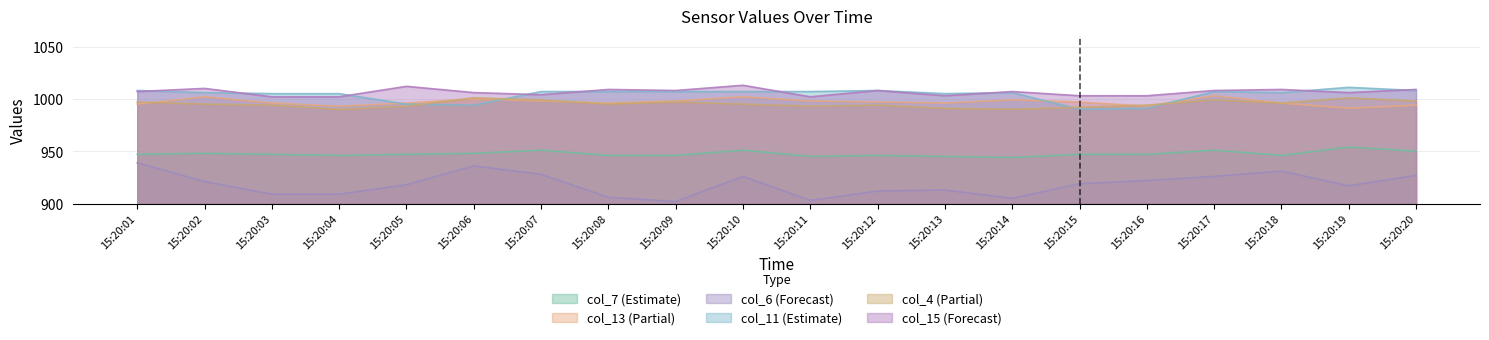

How many data points does each series have?

20